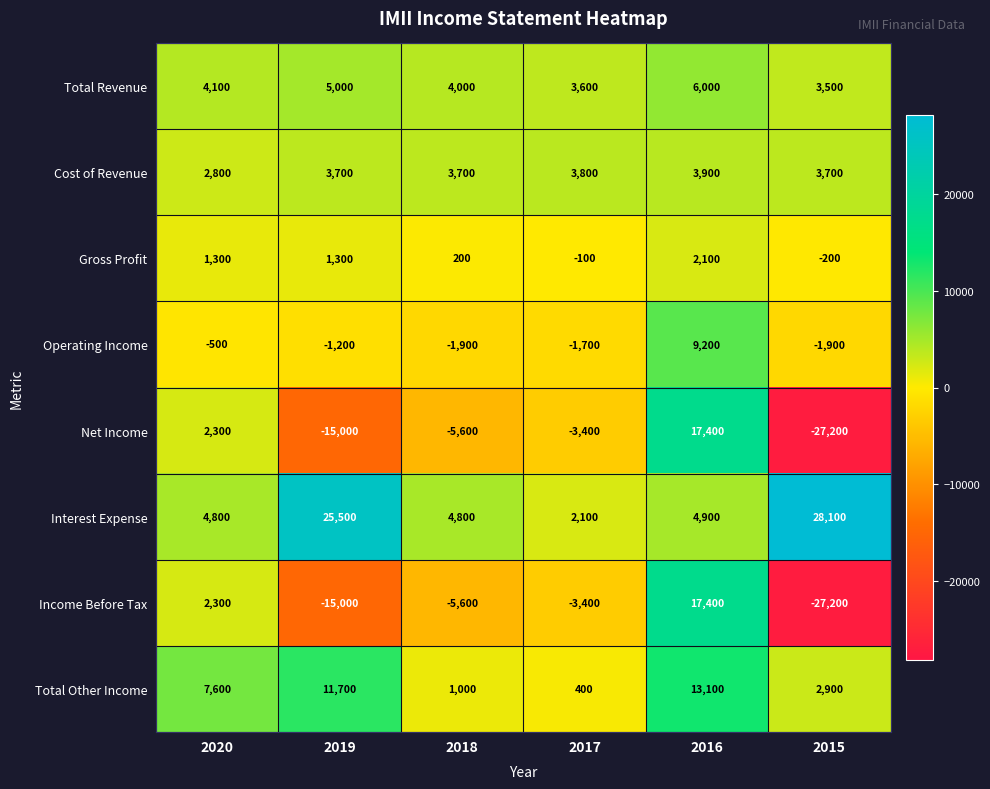

What is the highest value of the Operating Income series?

9200